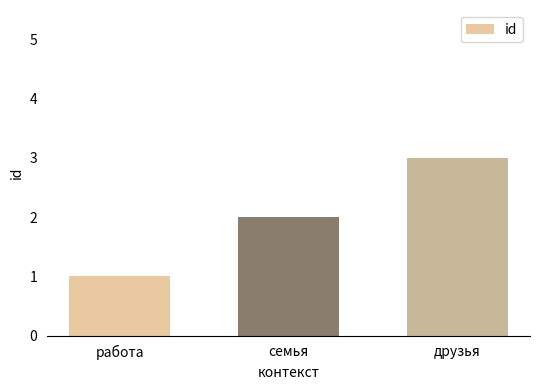

What value does the data have at друзья?

3